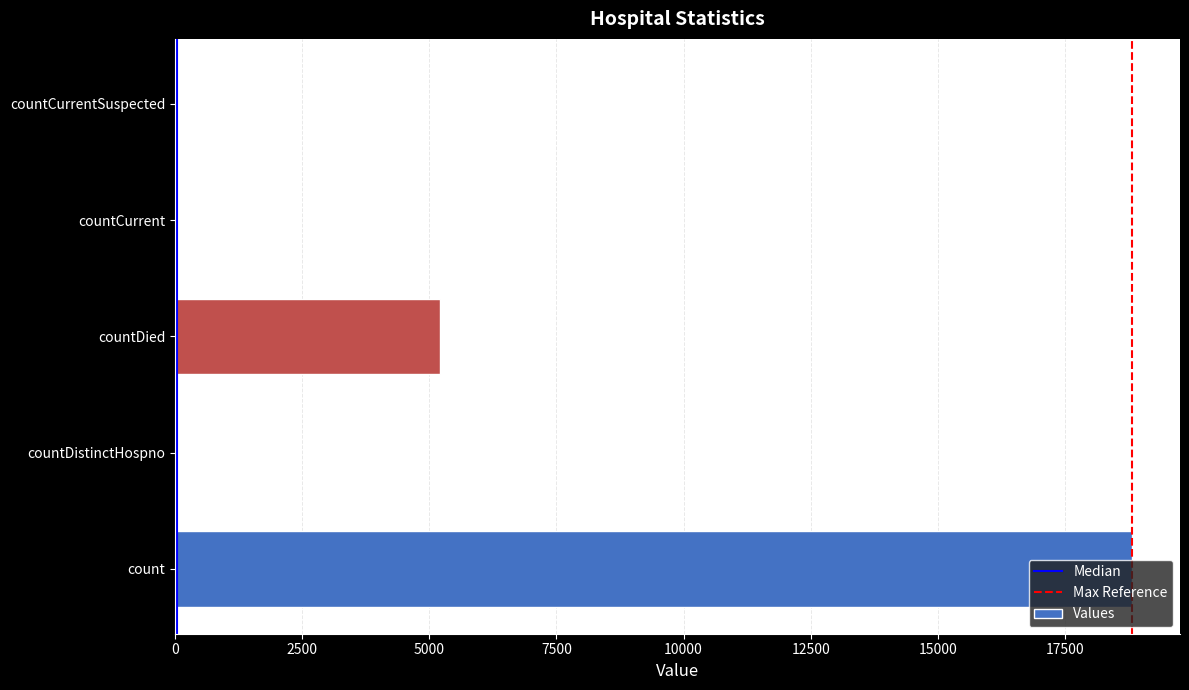

Count the number of categories in the chart.

5